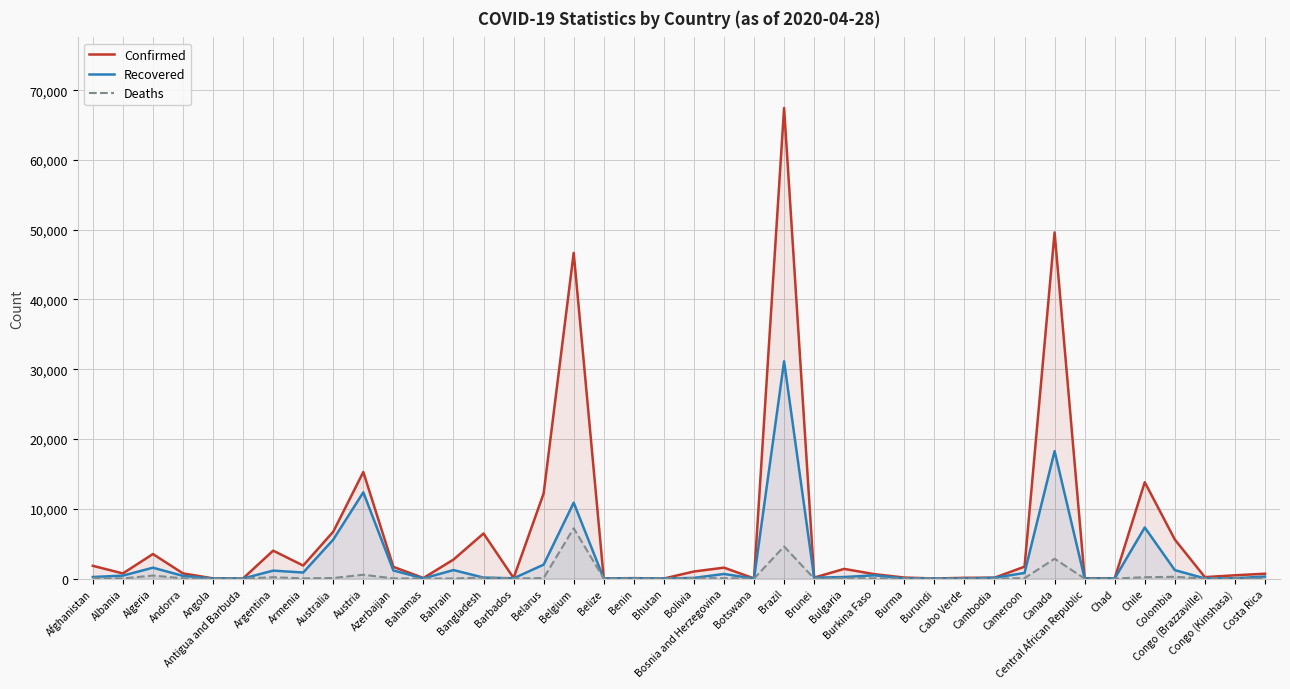

The value of Recovered at Belize is 6. True or false?

True